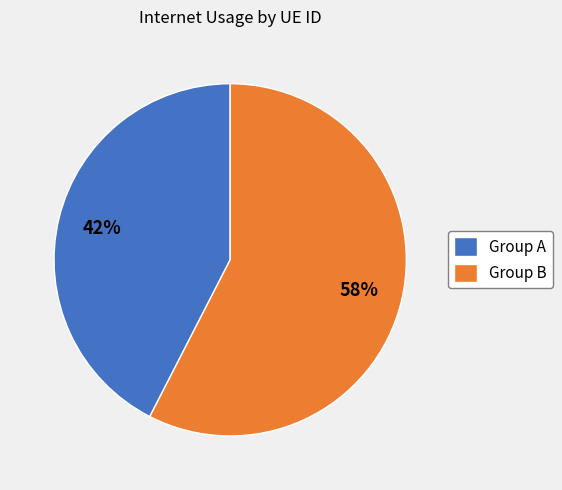

How many slices are in this pie chart?

2